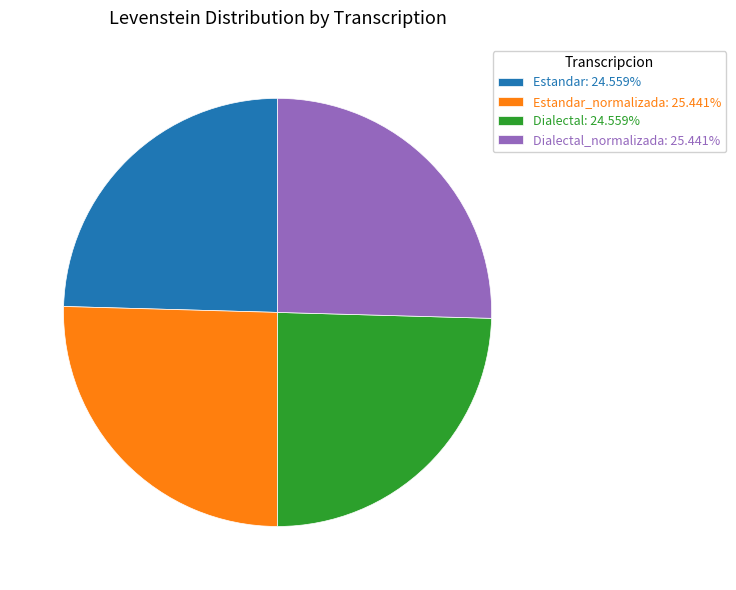

How many slices are in this pie chart?

4